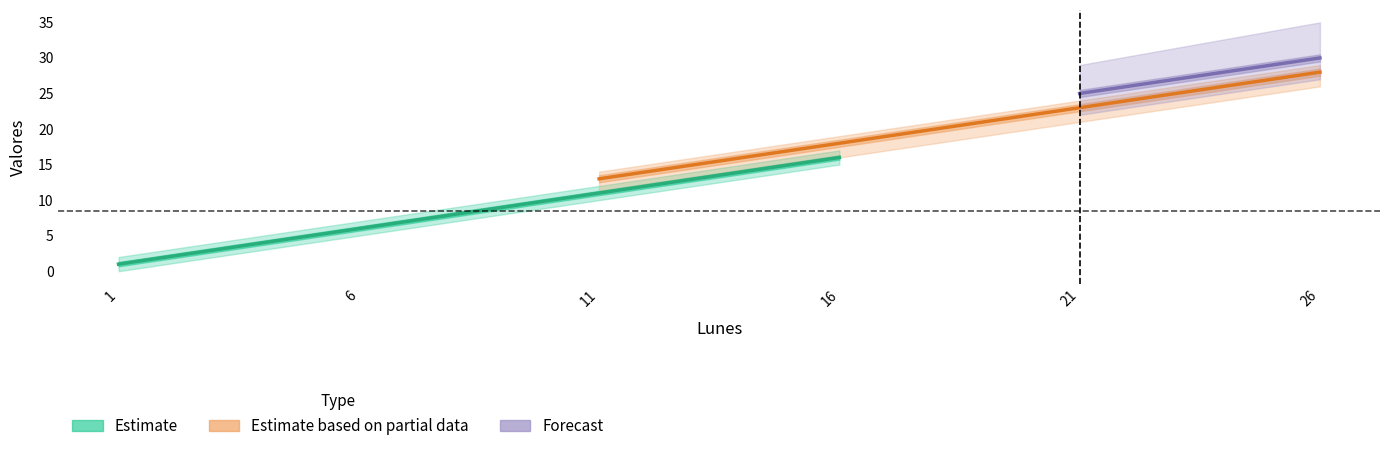

Which label corresponds to the largest value in the chart?

26